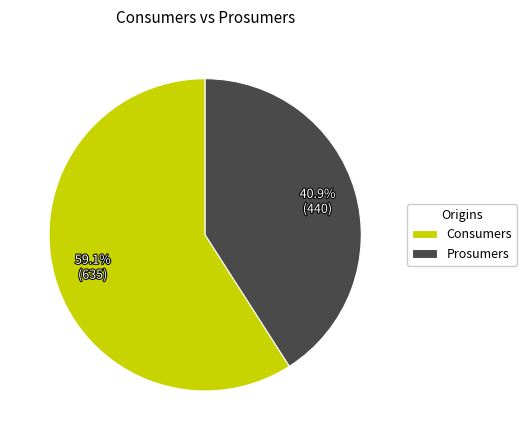

Which slice is the smallest?

Prosumers